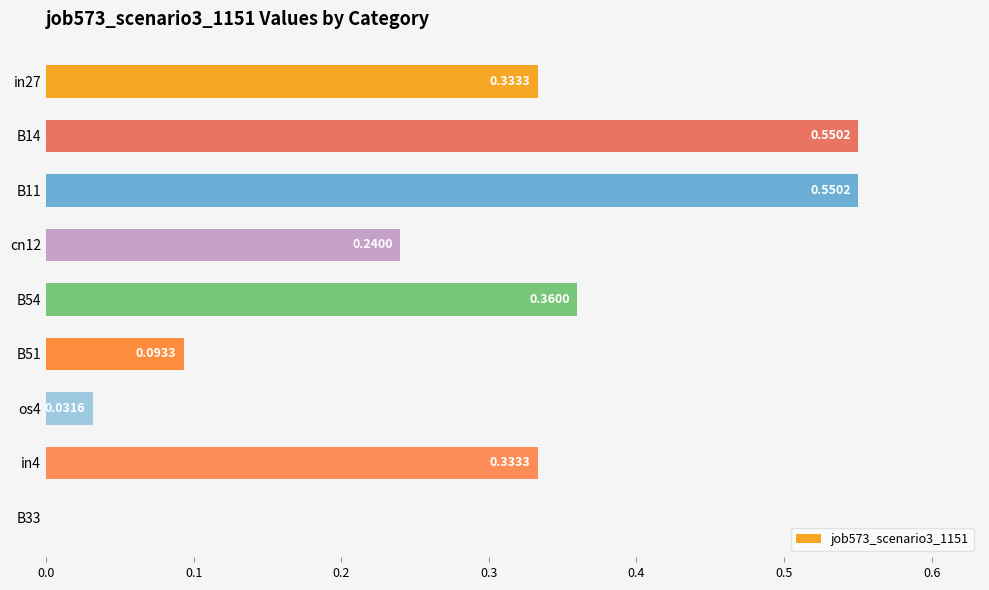

What is the change in value from B54 to B51?

-0.3